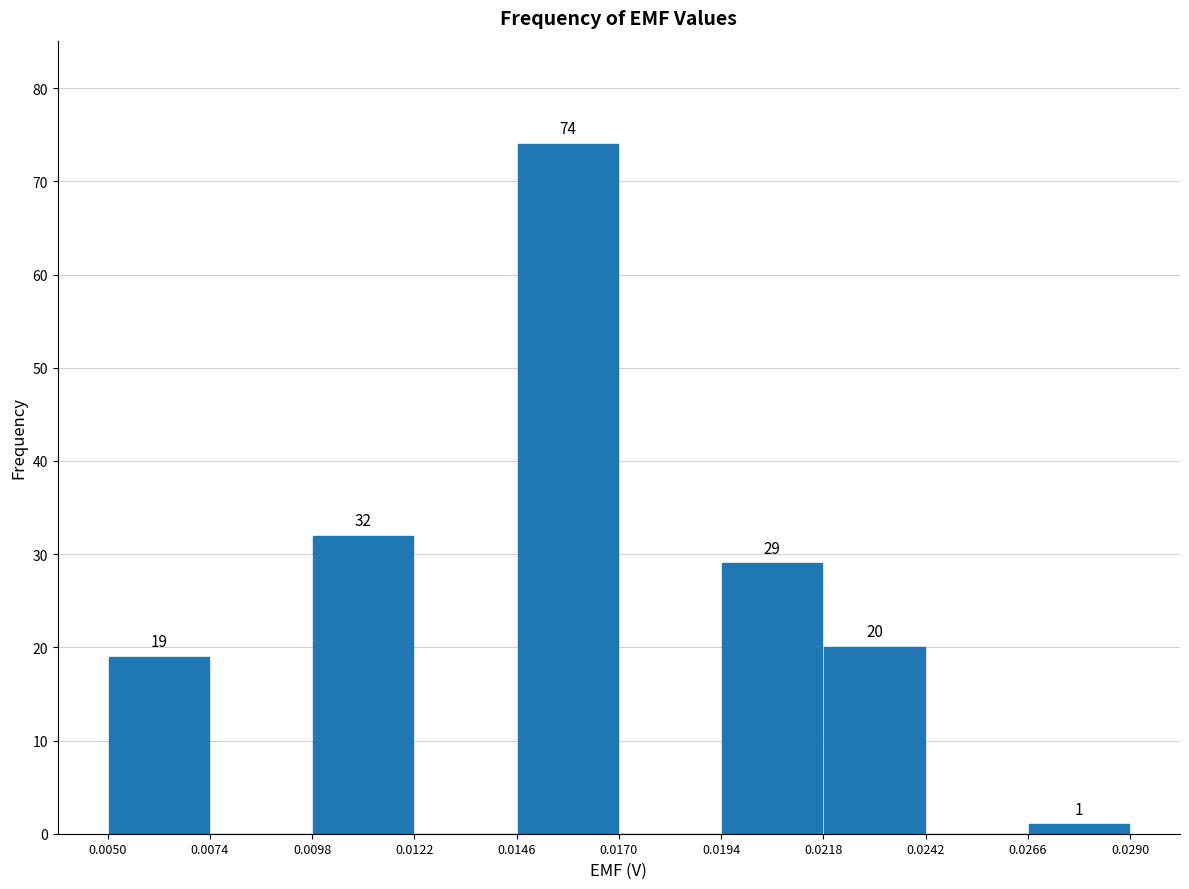

Which range on the x-axis has the tallest bar?

0.0146 to 0.0170